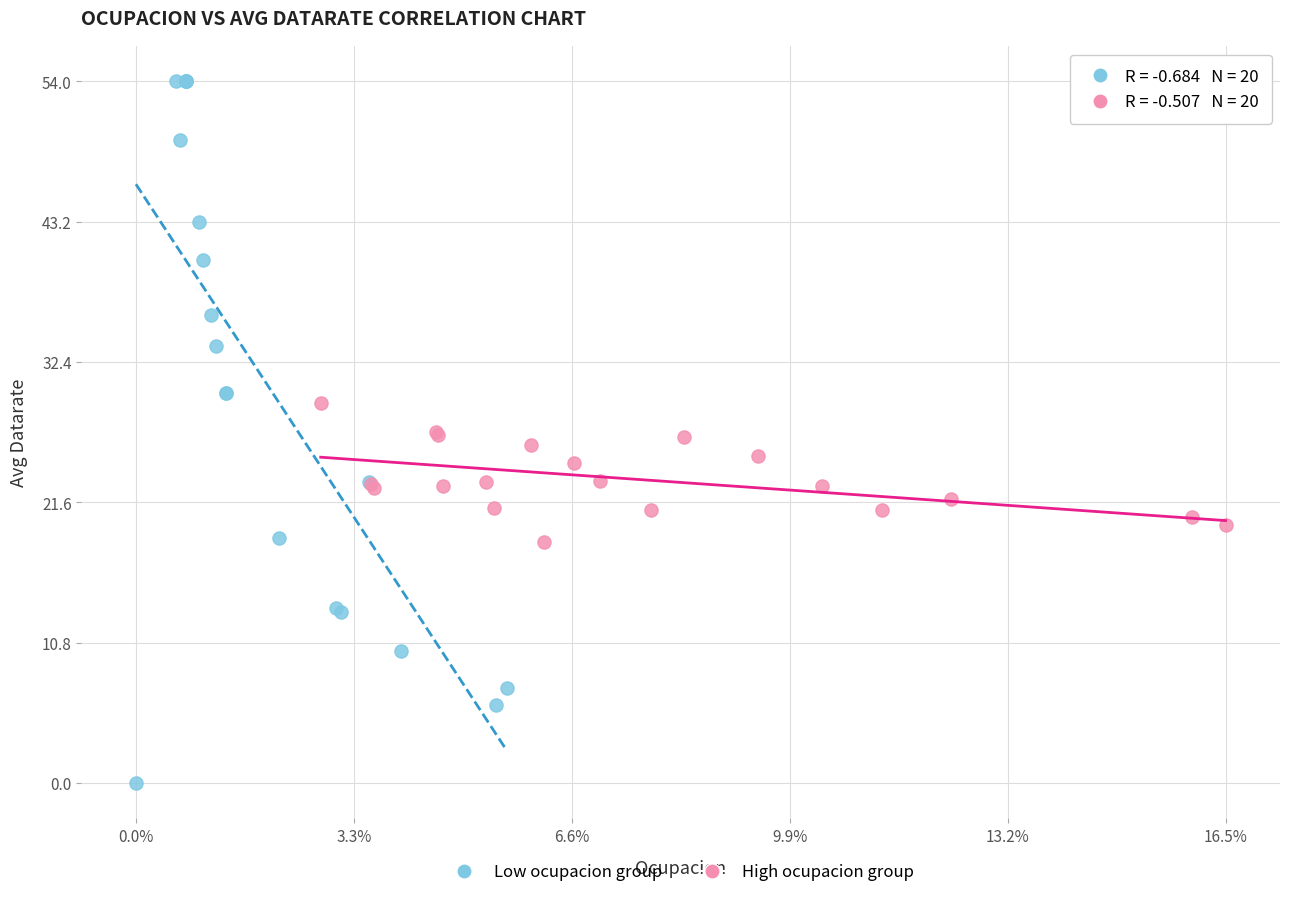

Which series contains the highest Y value?

Low ocupacion group